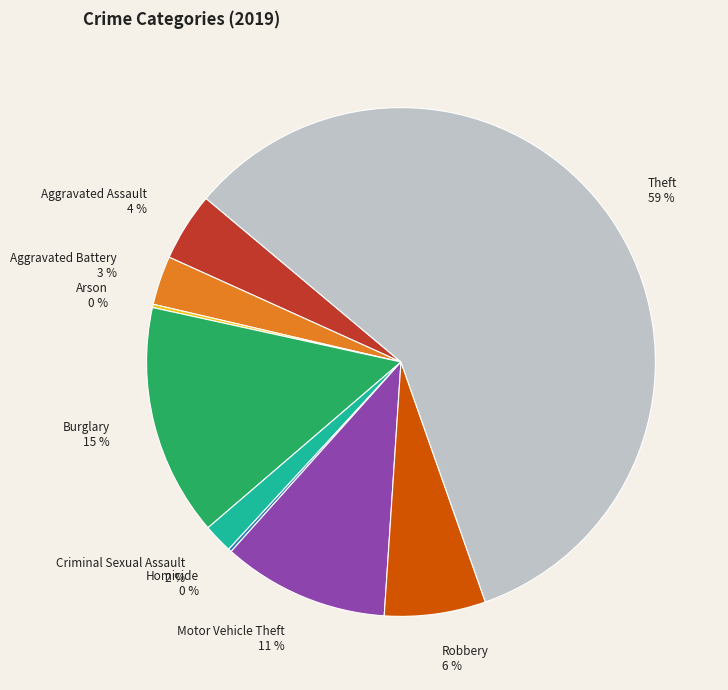

Which category has the biggest portion of the pie?

Theft